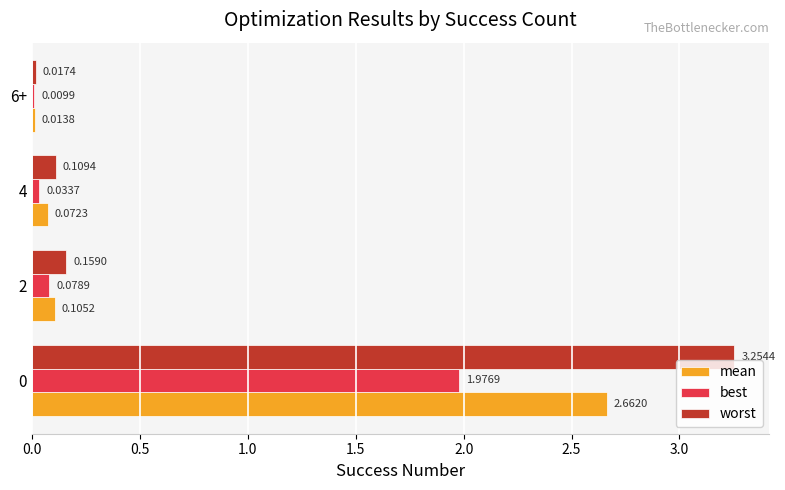

Which series has the largest total across all categories?

worst